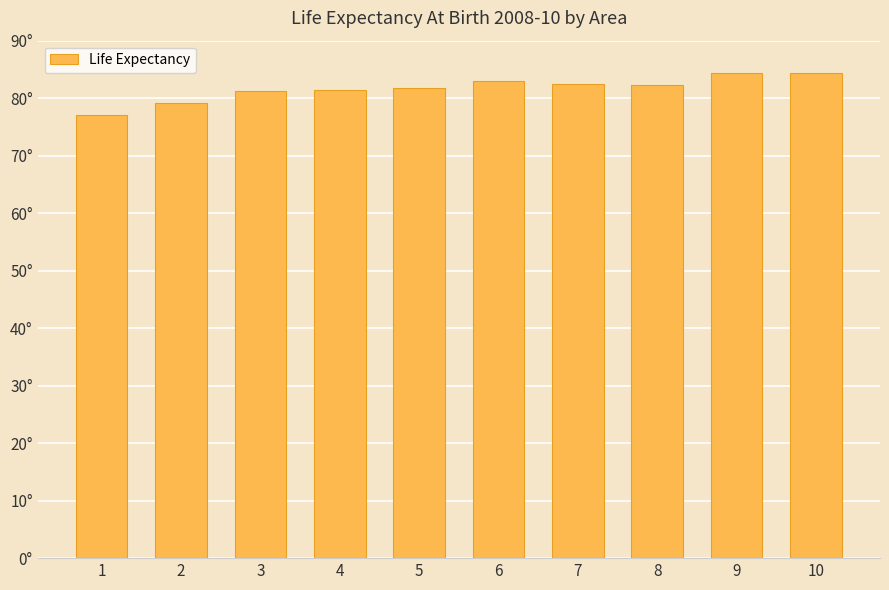

Which label corresponds to the smallest value in the chart?

1